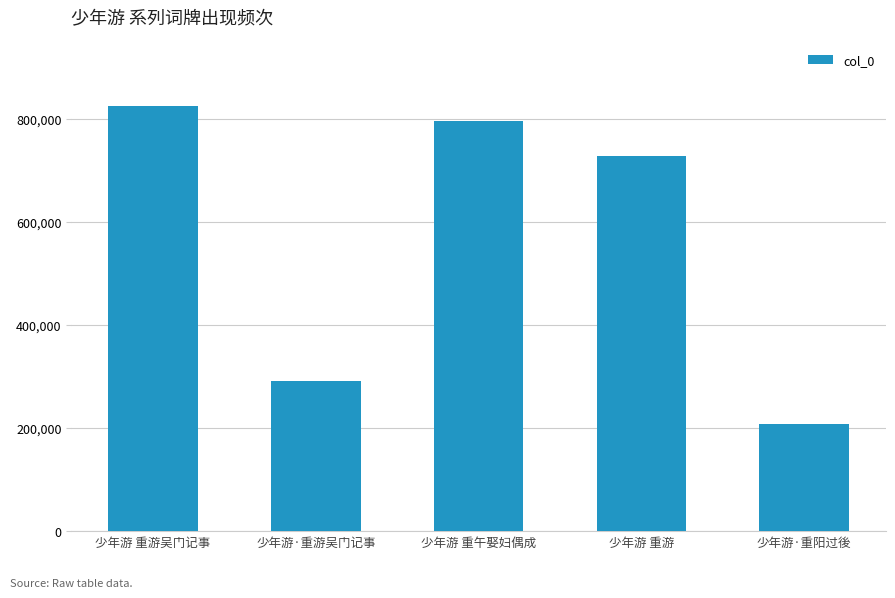

The chart shows a value of 727740 at 少年游 重游. True or false?

True